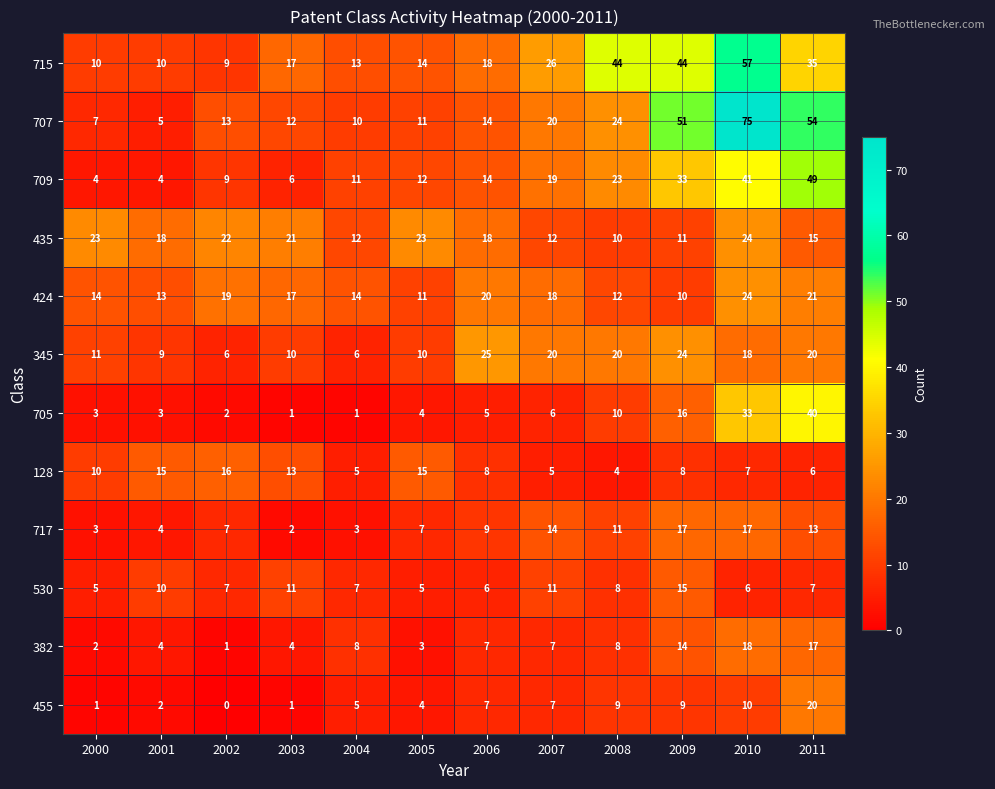

Which series changed the most between 2004 and 2007?

345